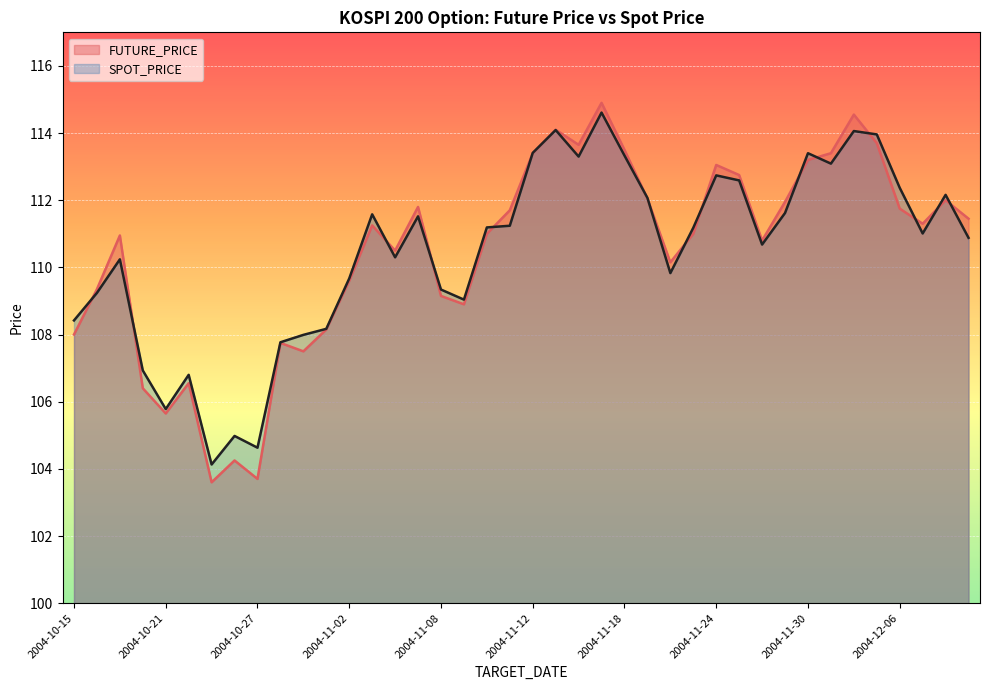

What is the label of the 38th point from the right?

2004-10-19